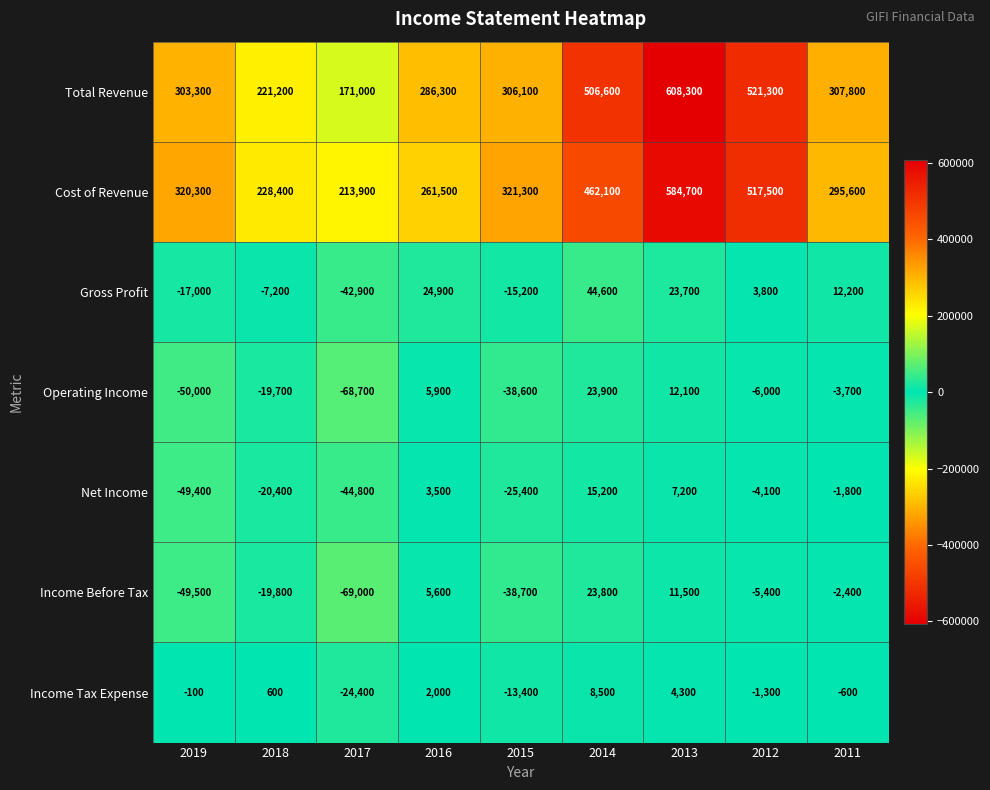

What is the total value across all series at 2012?

1025800